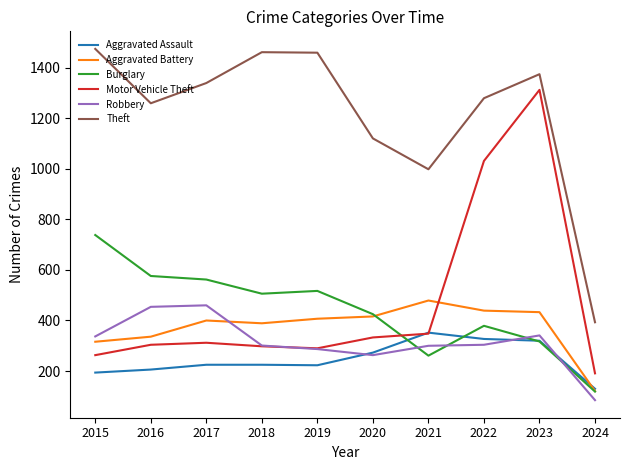

The Robbery series shows 341 at 2023. True or false?

True